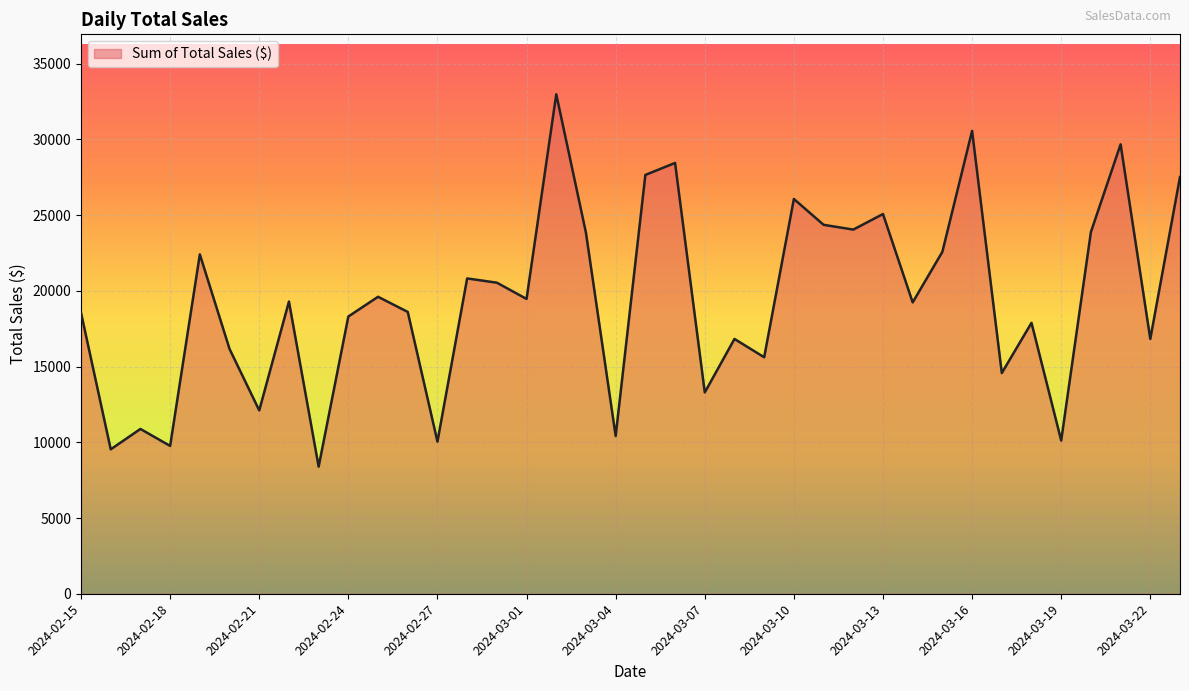

What is the maximum value shown in the chart?

32980.0